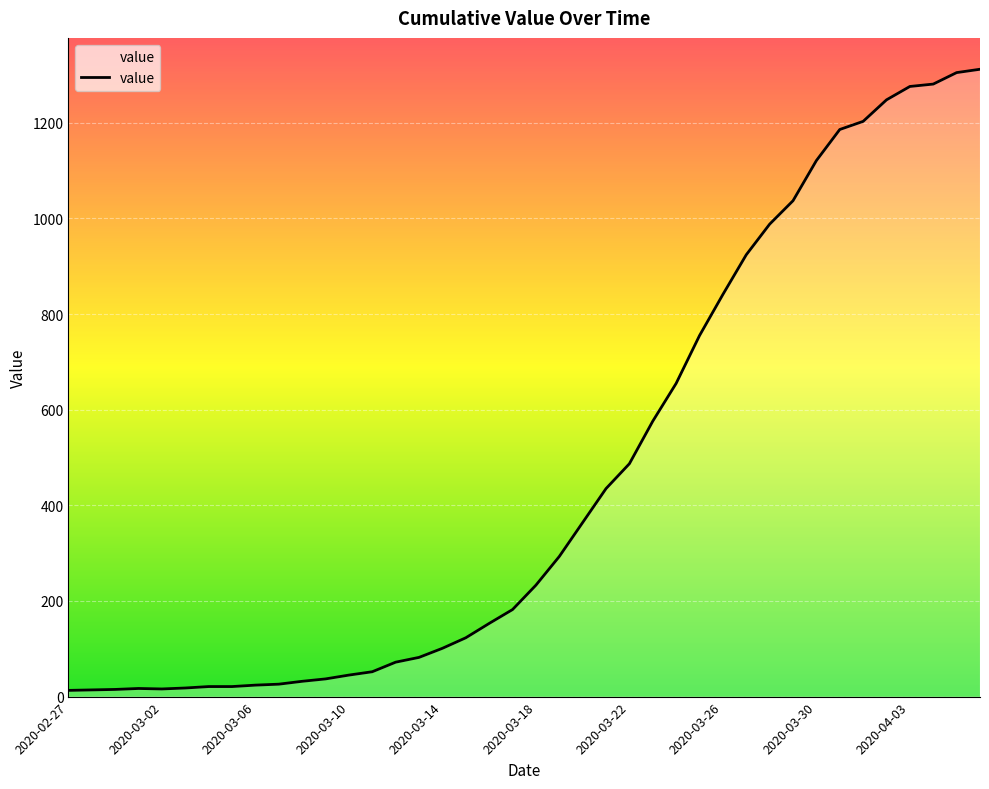

What is the maximum value shown in the chart?

1312